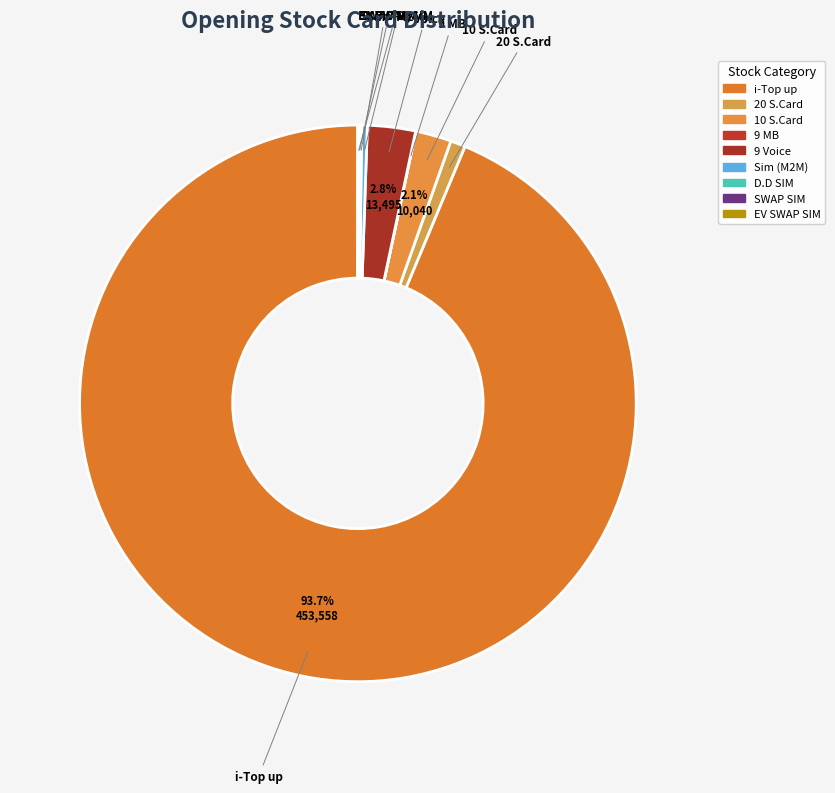

Which slice is the largest?

i-Top up